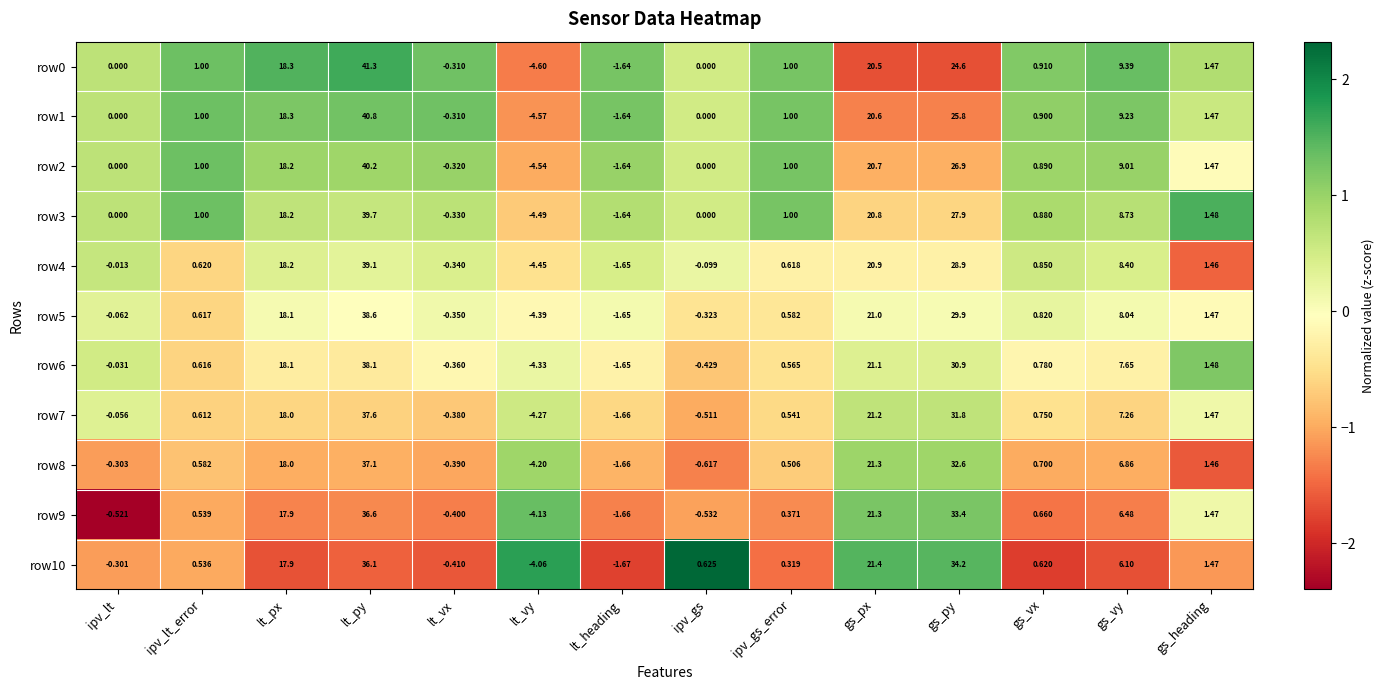

At which label is row5 closest to 17?

lt_px